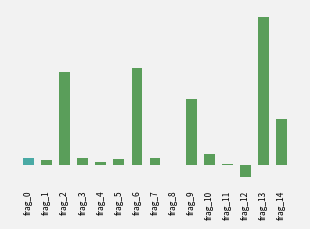

What is the maximum value shown in the chart?

9.3